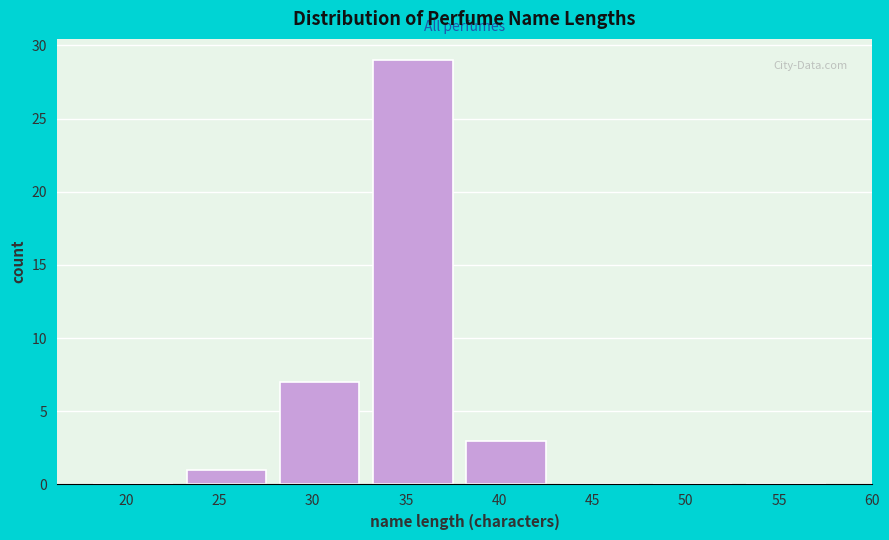

Reading left to right, list all the values displayed in this chart.

20=0	25=1	30=7	35=29	40=3	45=0	50=0	55=0